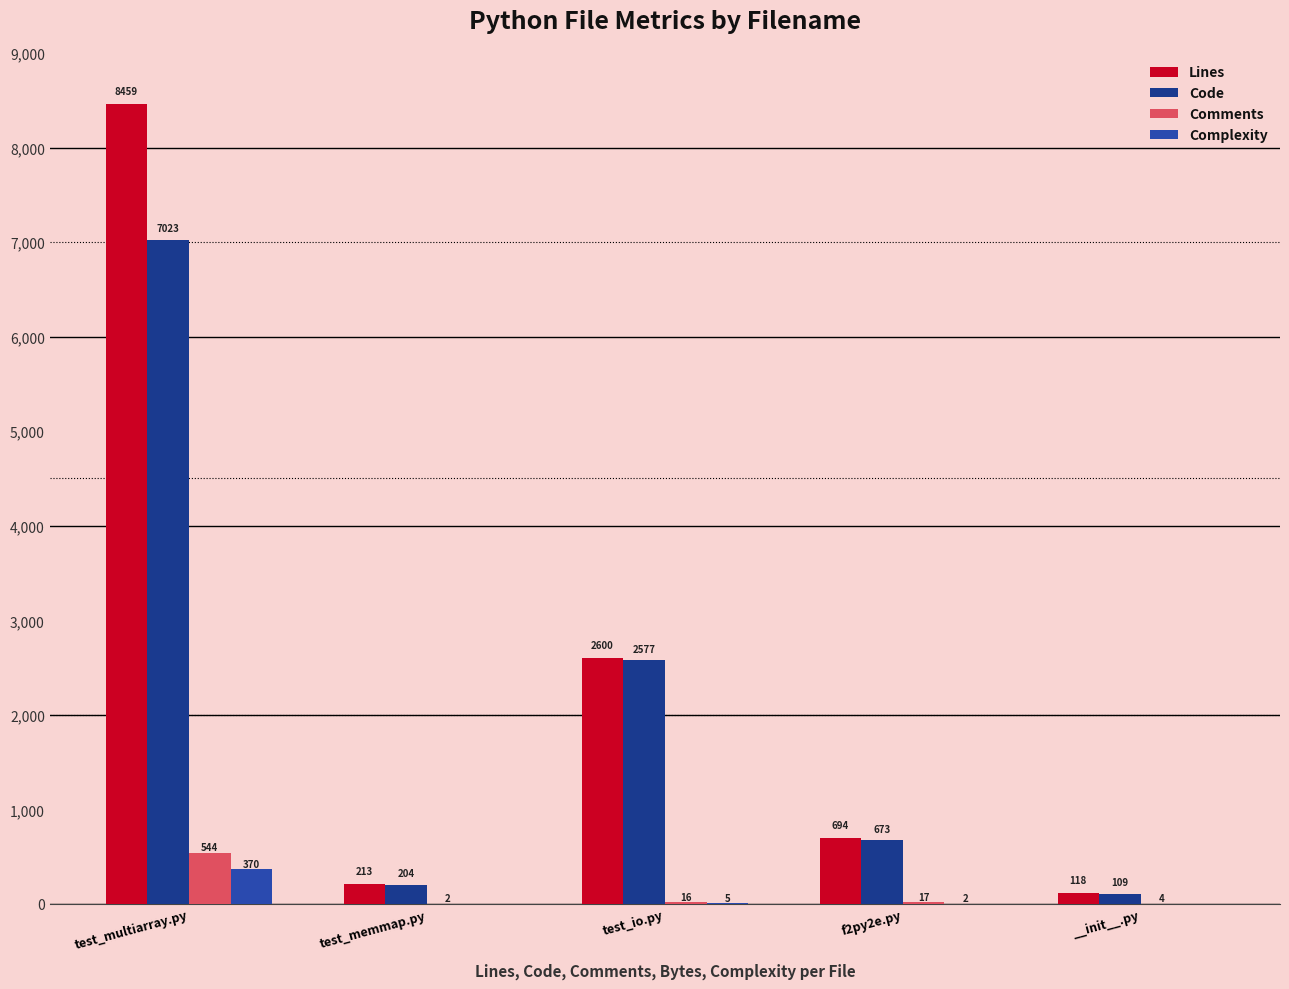

Which category has the lowest value in the Lines series?

__init__.py